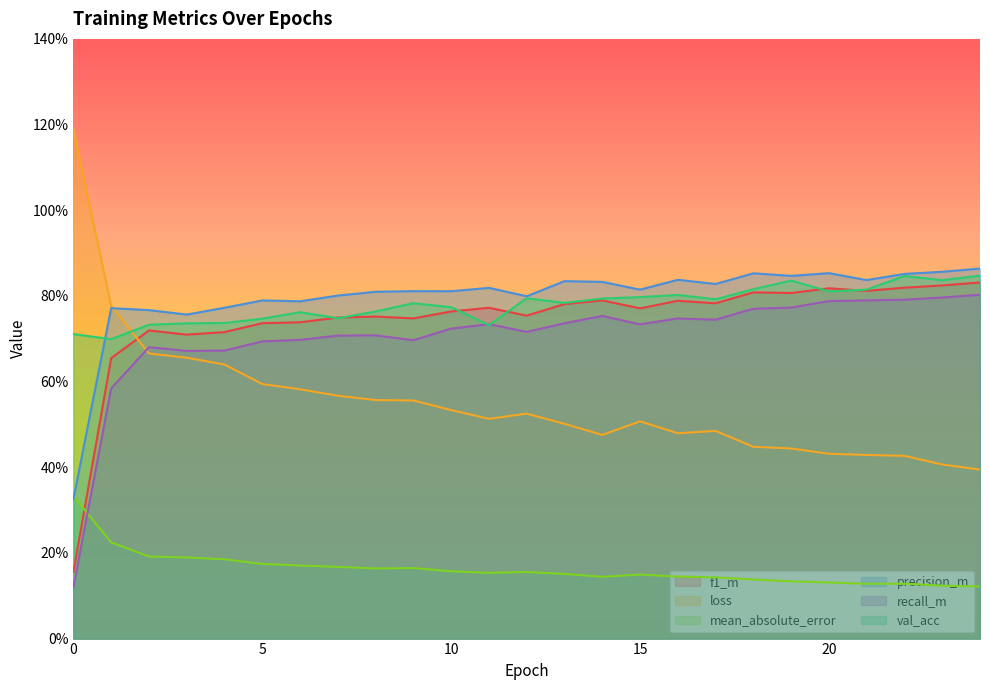

What are all the series names shown in the legend?

f1_m, loss, mean_absolute_error, precision_m, recall_m, val_acc